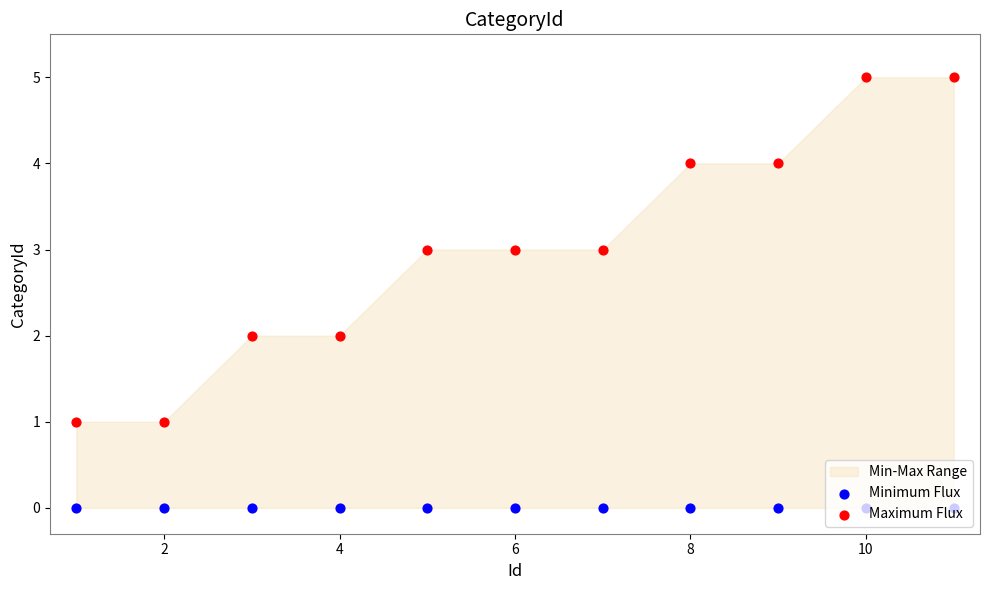

Is the value of Maximum Flux at 10 greater than the value of Minimum Flux at 8?

Yes